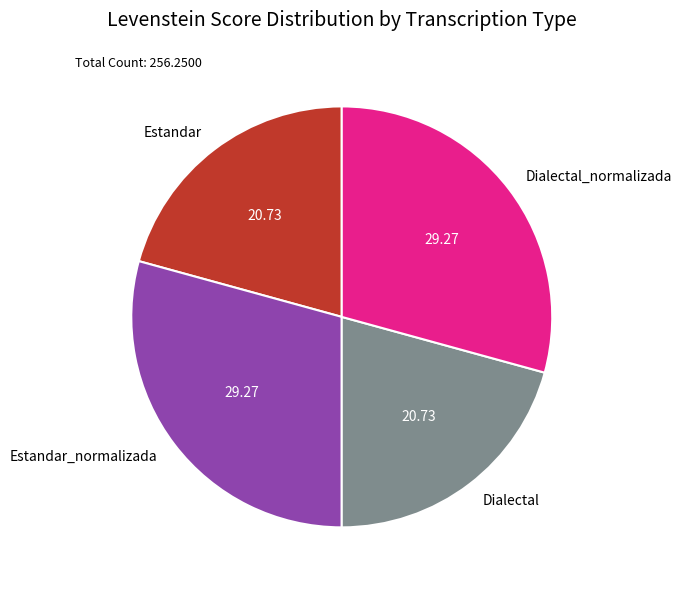

Is Estandar_normalizada the majority of the pie?

No